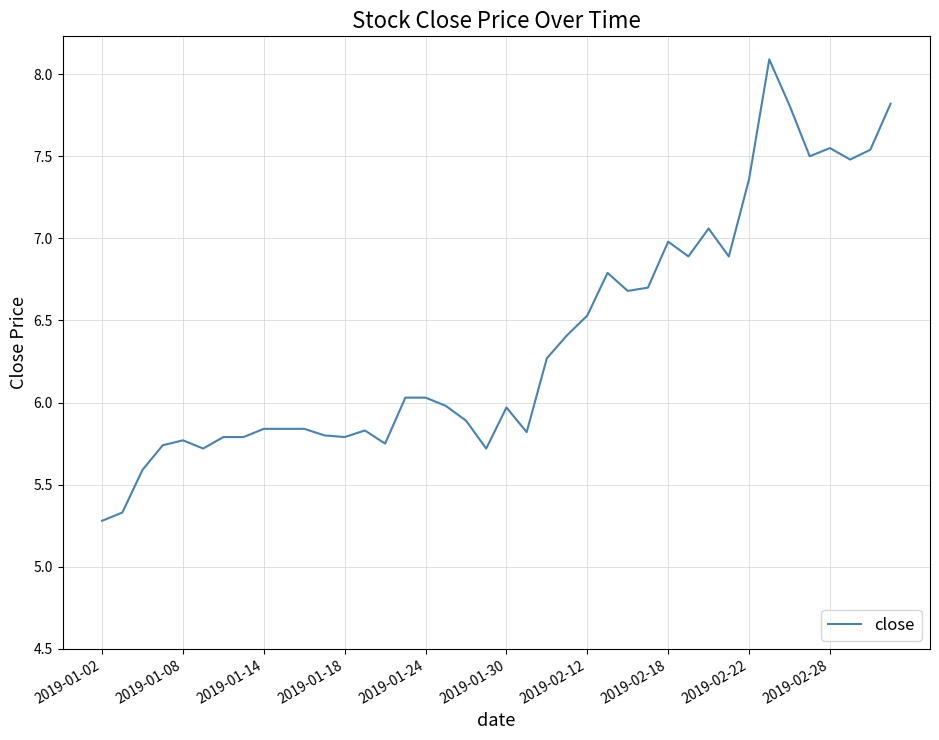

What is the difference between the maximum and minimum values?

2.8